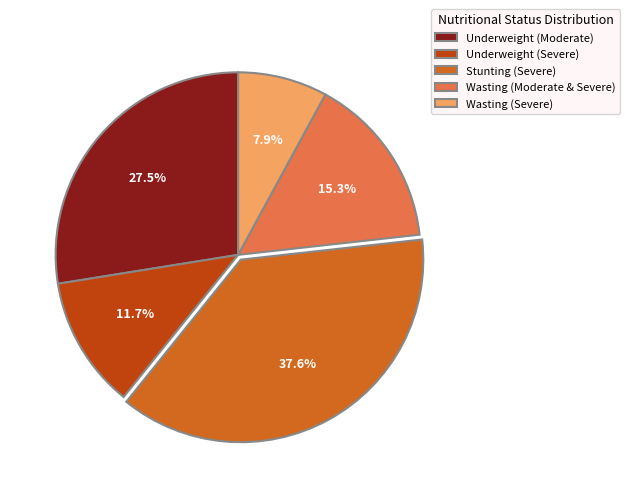

What percentage is the Wasting (Moderate & Severe) slice, to the nearest percent?

15%